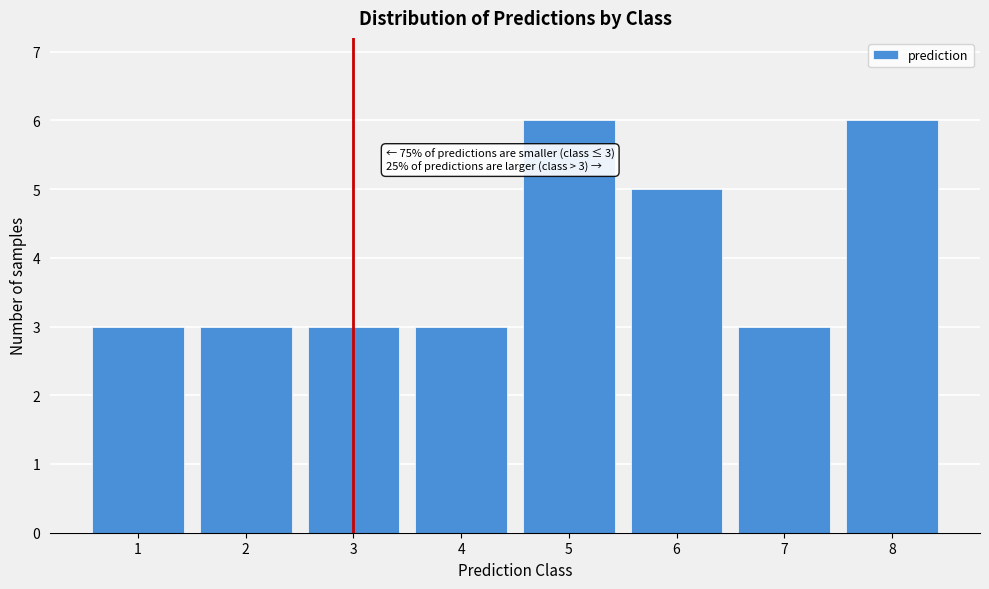

Reading left to right, what are all the values shown in this chart?

3	3	3	3	6	5	3	6